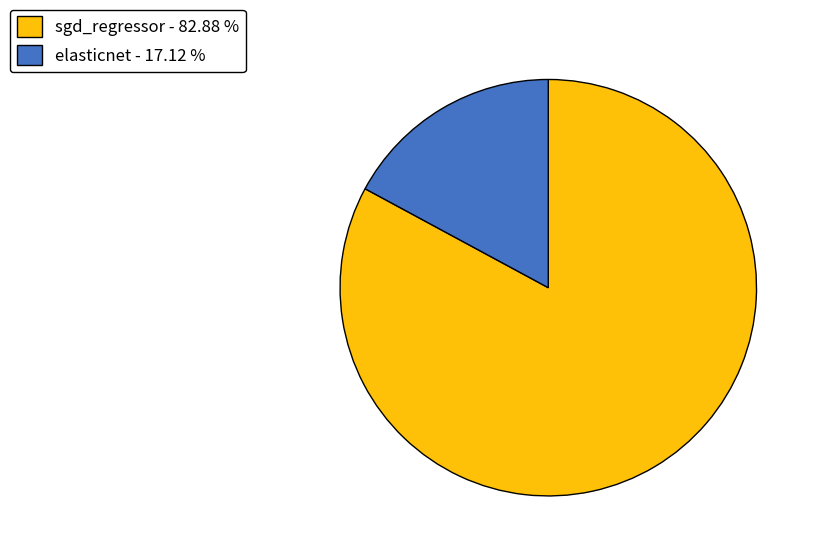

Which slice is the largest?

sgd_regressor